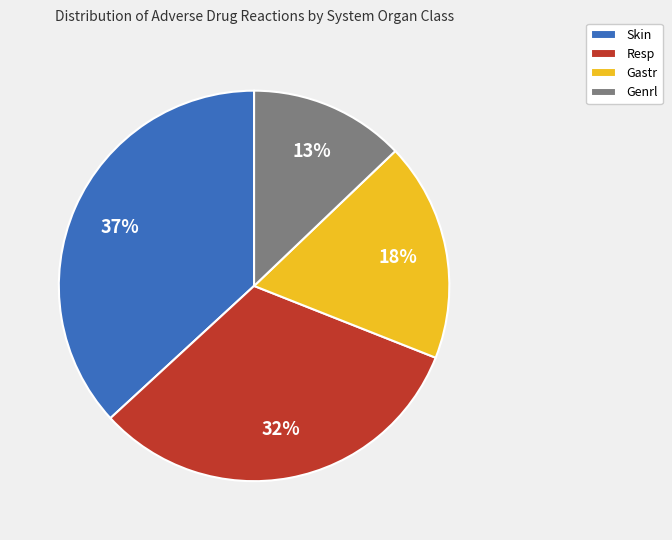

Rank the categories by value from lowest to highest.

Genrl, Gastr, Resp, Skin